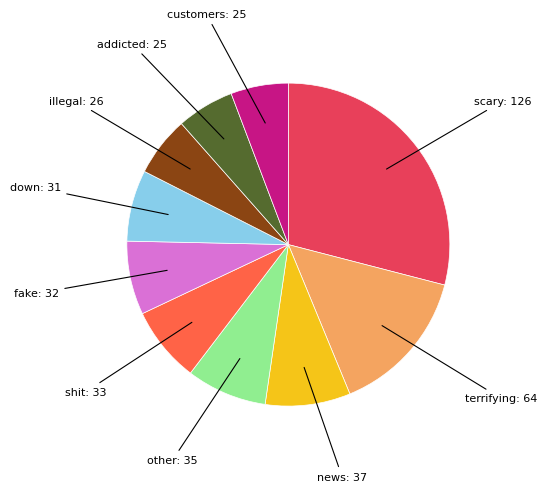

True or false: other: 35 accounts for 8% of the total.

True